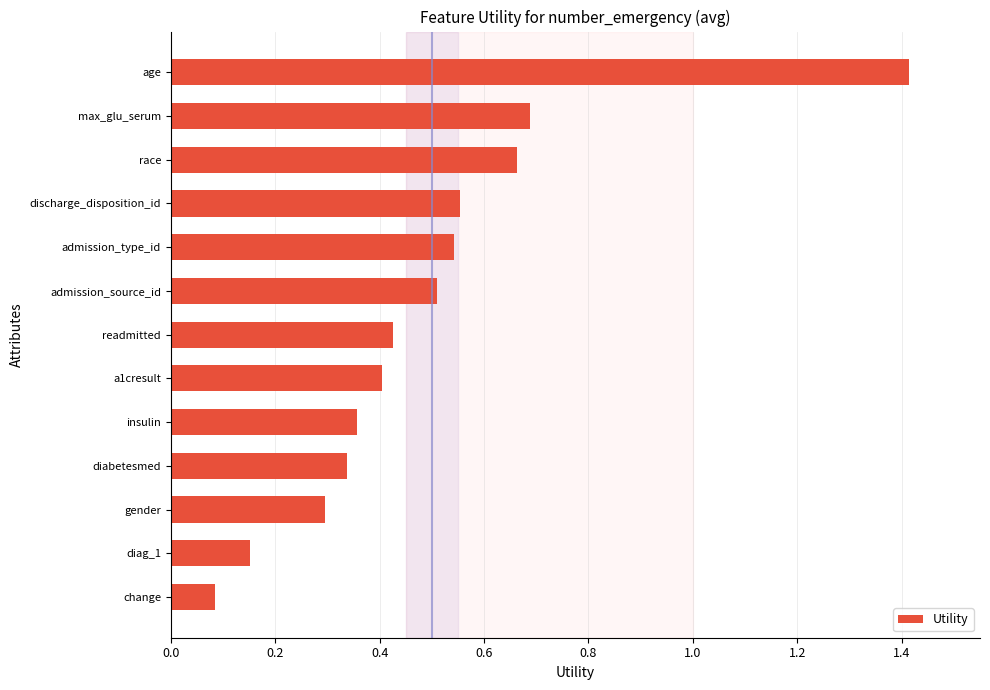

True or false: the data shows 0.8 at admission_type_id.

False